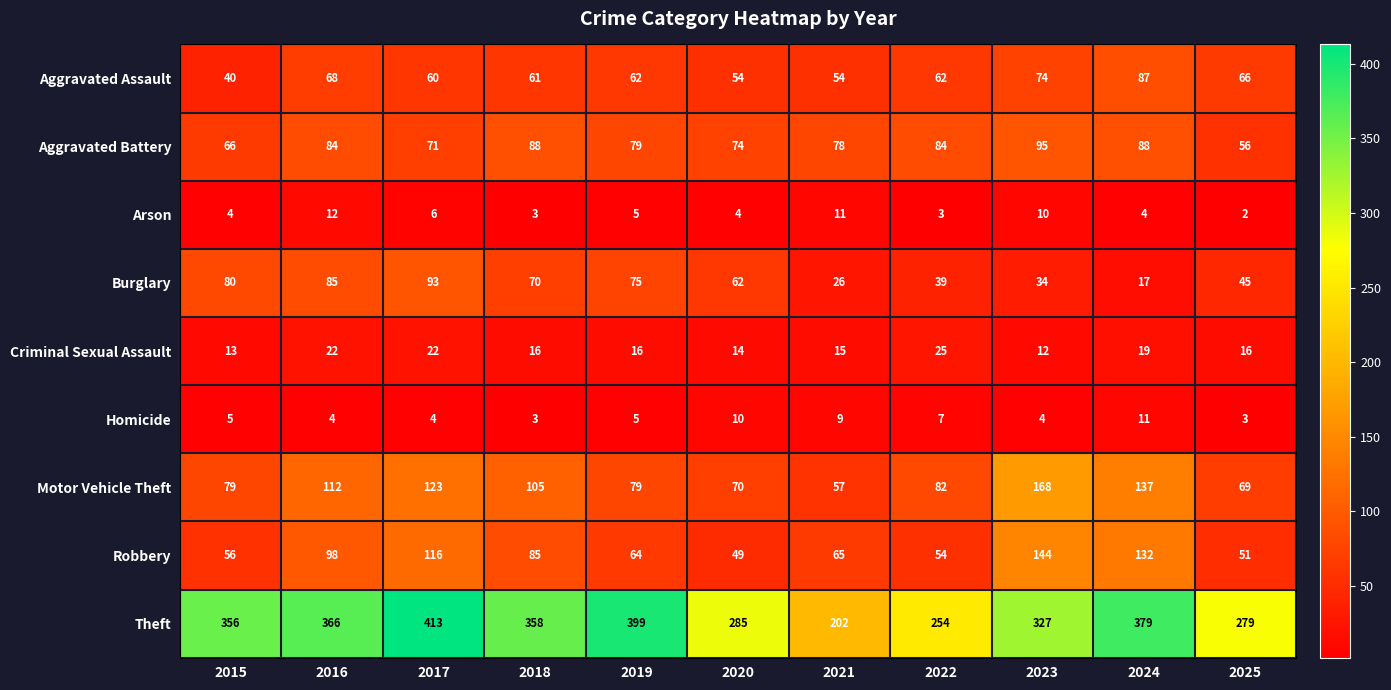

At which category does the chart reach its minimum across all series?

2025